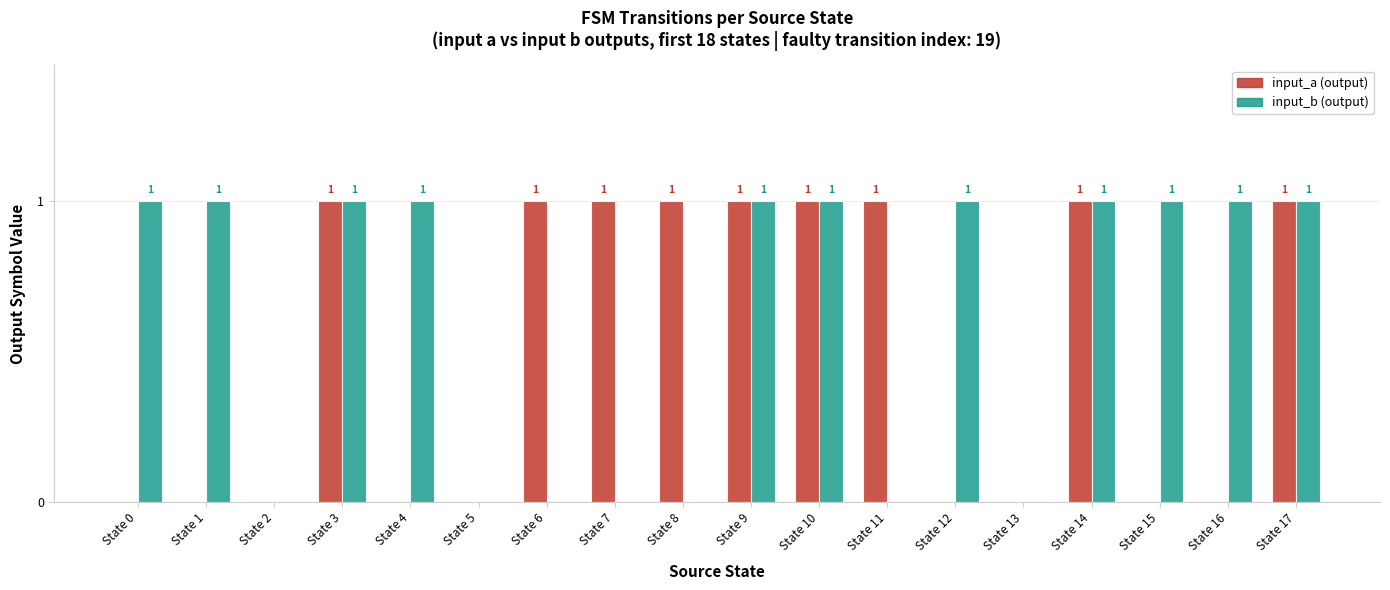

Which series has the largest total across all categories?

input_b (output)